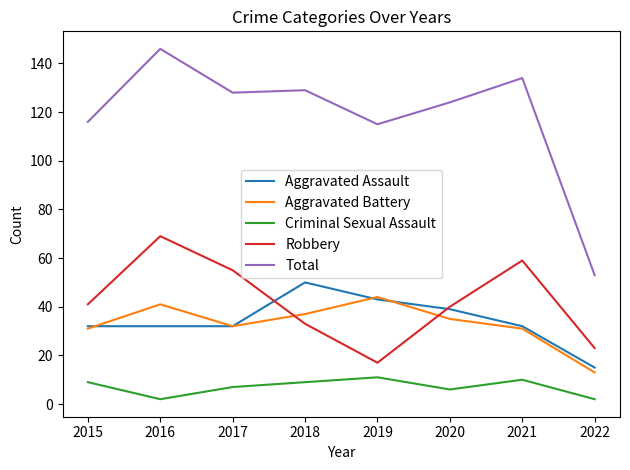

Which series has the largest range (max minus min)?

Total